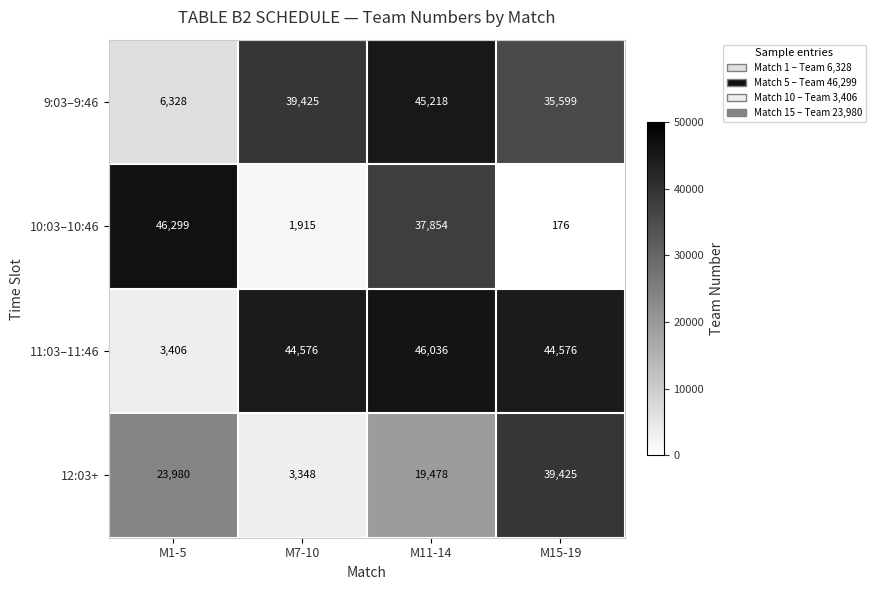

True or false: 11:03–11:46 has a value of 30365 at M7-10.

False